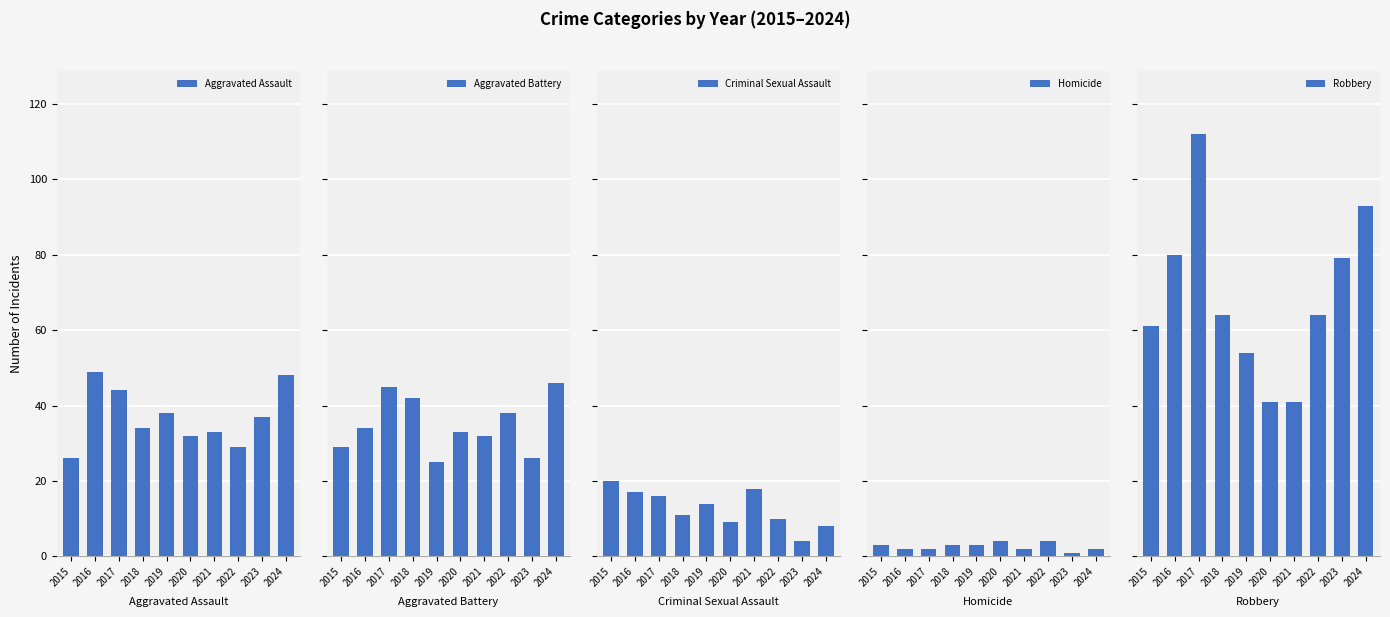

How many values in the Criminal Sexual Assault series exceed 14?

4